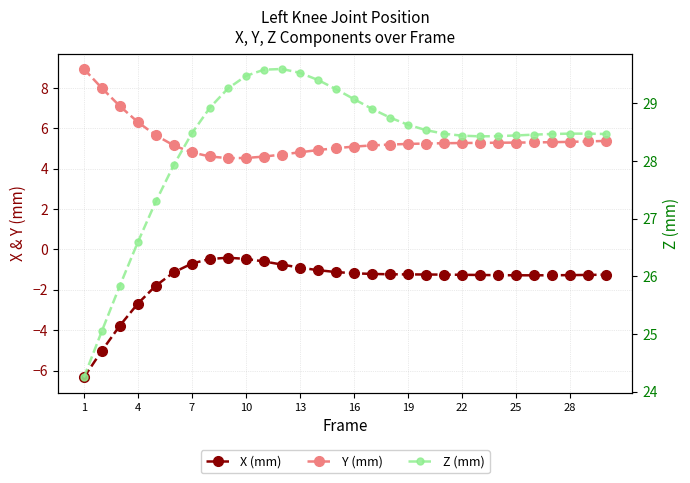

How many interior local valleys does the X (mm) series have?

1